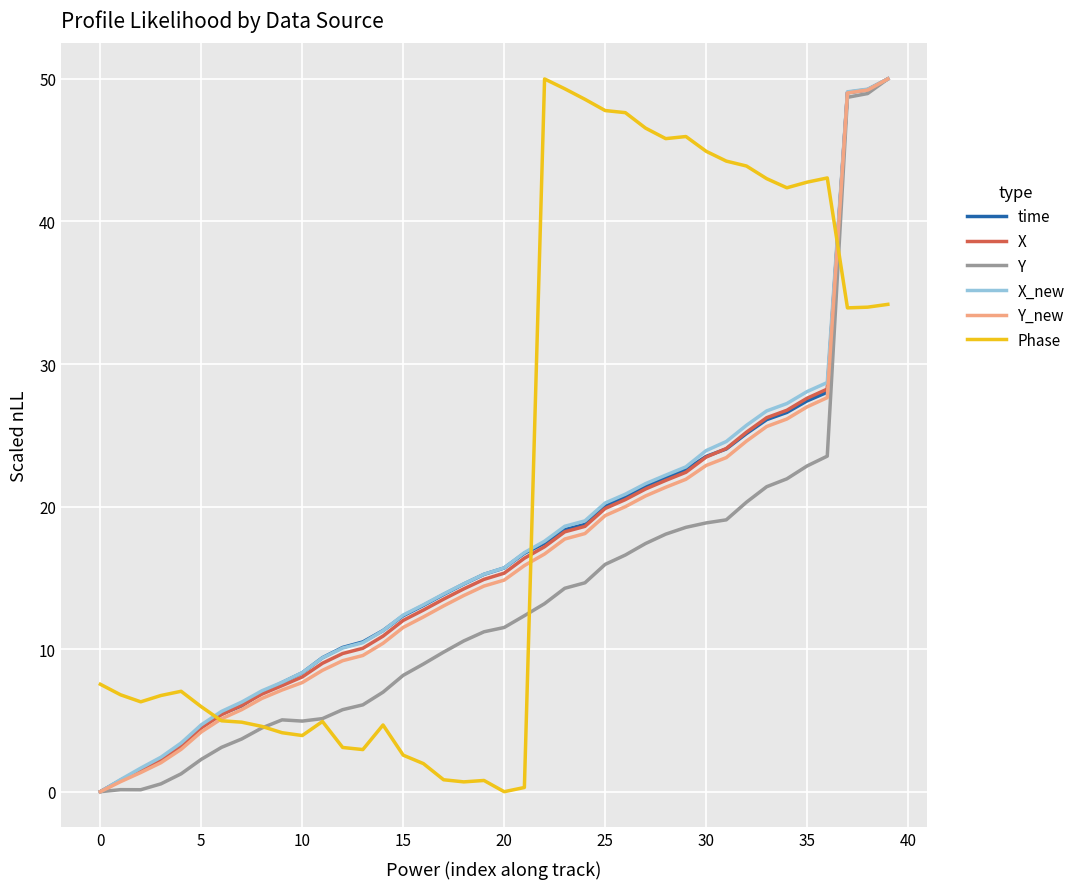

What is the highest value of the Y series?

50.0